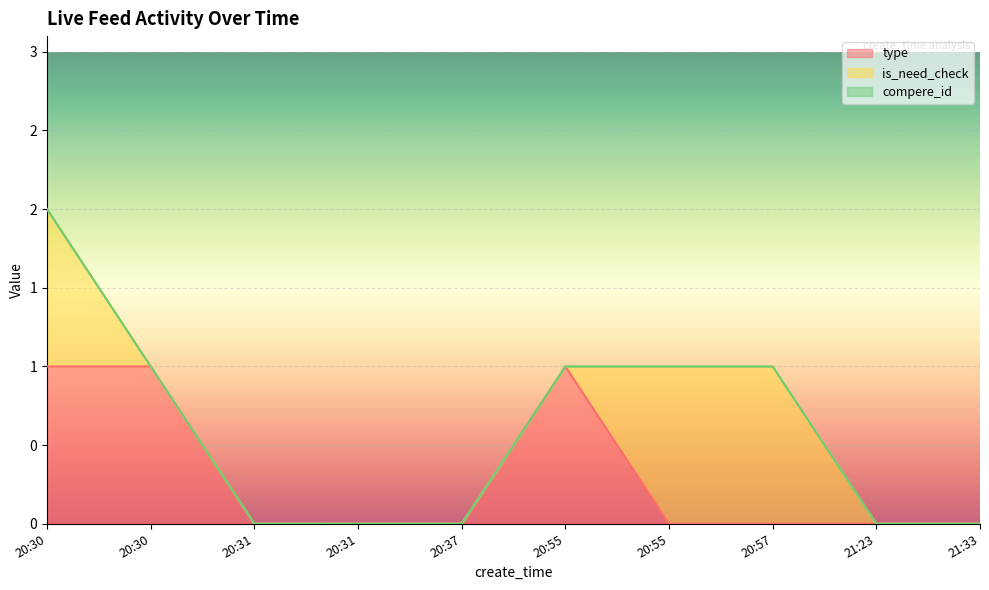

Reading right to left, list all the values displayed in this chart.

type: 21:33=0	21:23=0	20:57=0	20:55=0	20:55=1	20:37=0	20:31=0	20:31=0	20:30=1	20:30=1
is_need_check: 21:33=0	21:23=0	20:57=1	20:55=1	20:55=0	20:37=0	20:31=0	20:31=0	20:30=0	20:30=1
compere_id: 21:33=0	21:23=0	20:57=0	20:55=0	20:55=0	20:37=0	20:31=0	20:31=0	20:30=0	20:30=0